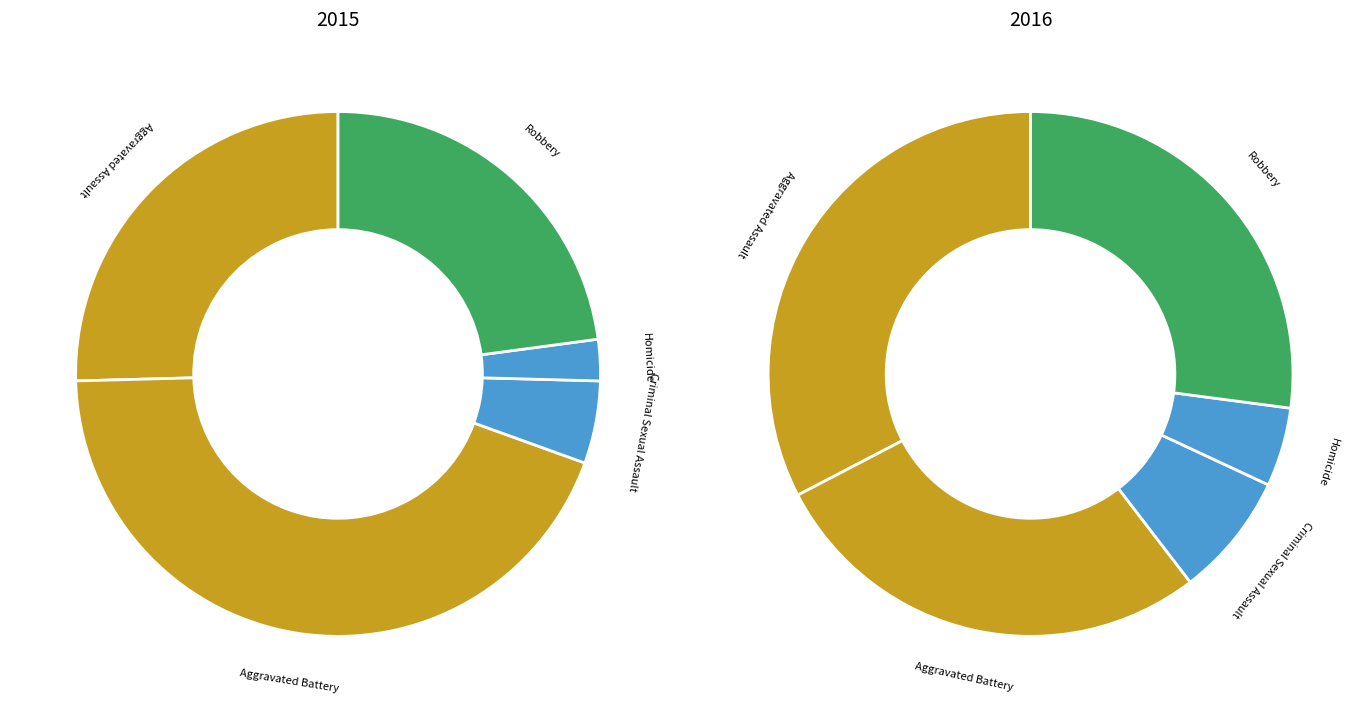

Which category has the biggest portion of the pie?

Aggravated Battery